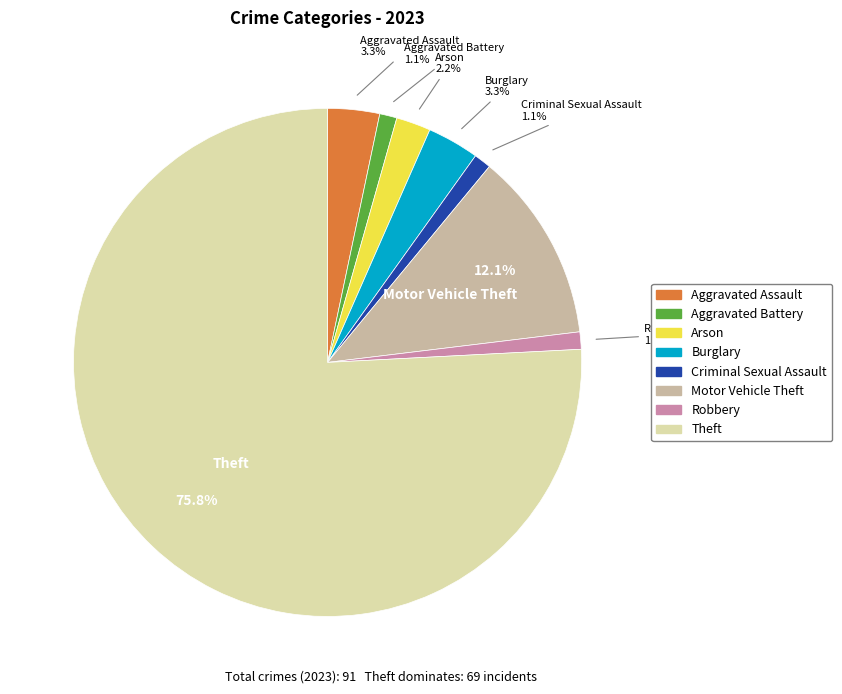

How many slices are in this pie chart?

8